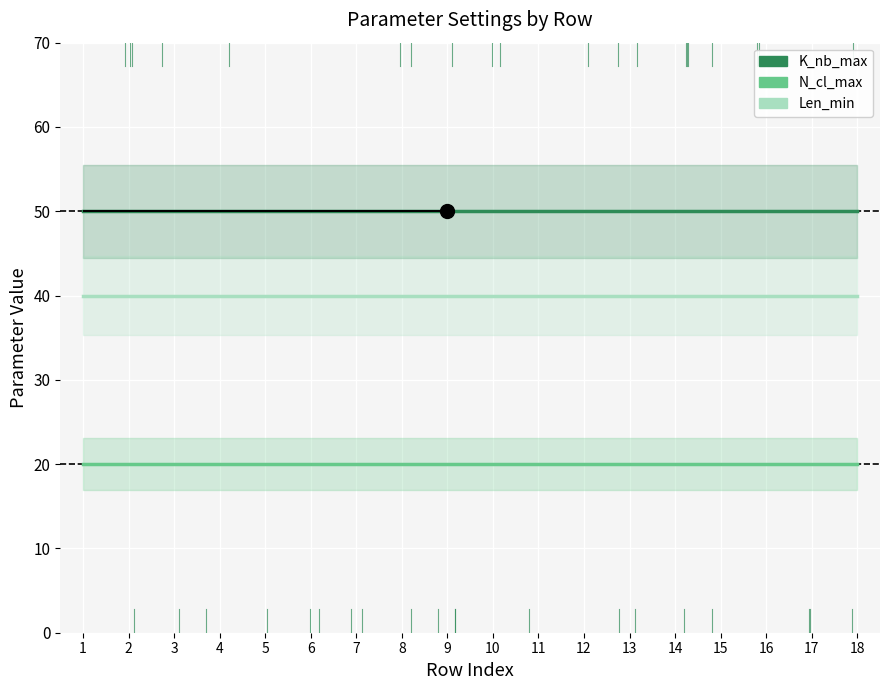

The value of K_nb_max at 11 is 50. True or false?

True